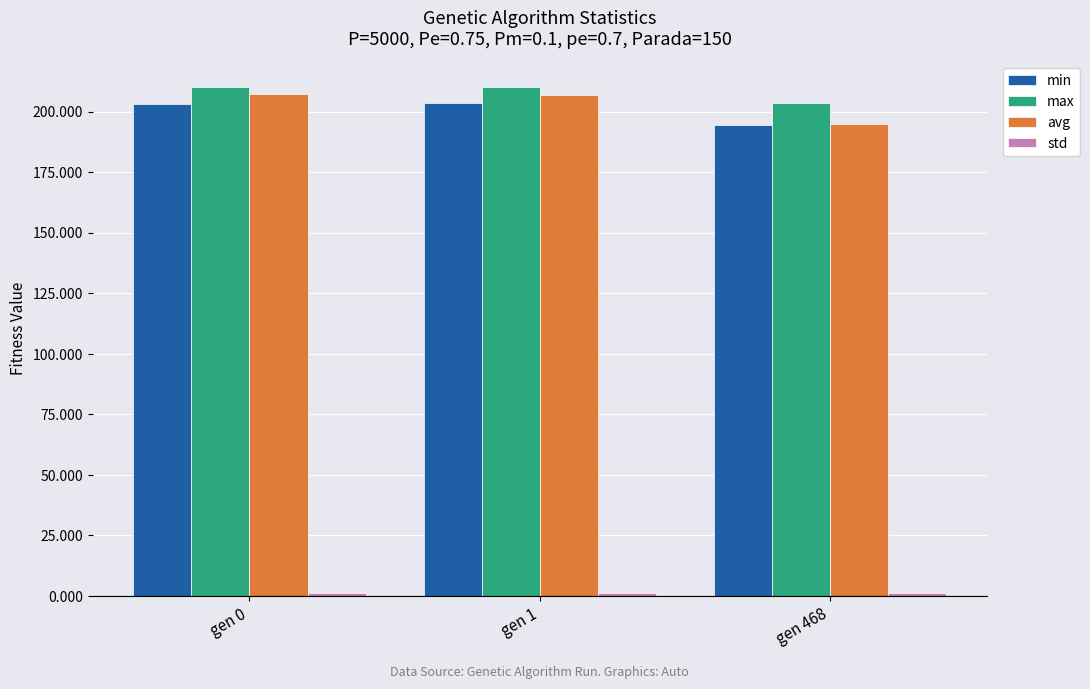

What is the difference between the maximum and minimum values in the avg series?

12.7